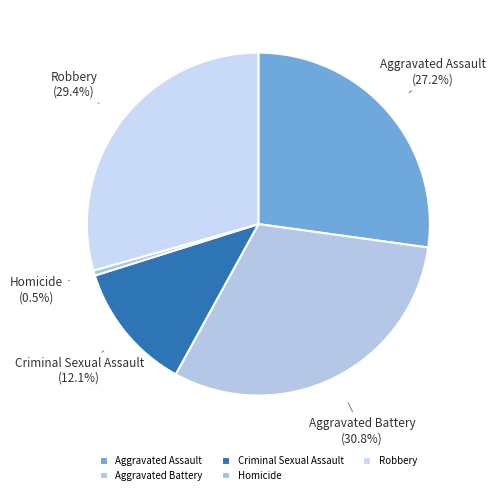

True or false: Aggravated Assault accounts for 27% of the total.

True